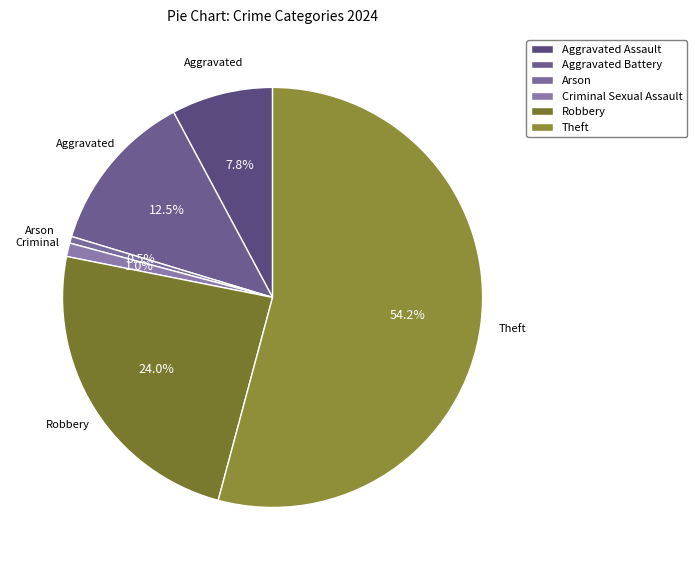

Rank the categories by value from lowest to highest.

Arson, Criminal Sexual Assault, Aggravated Assault, Aggravated Battery, Robbery, Theft